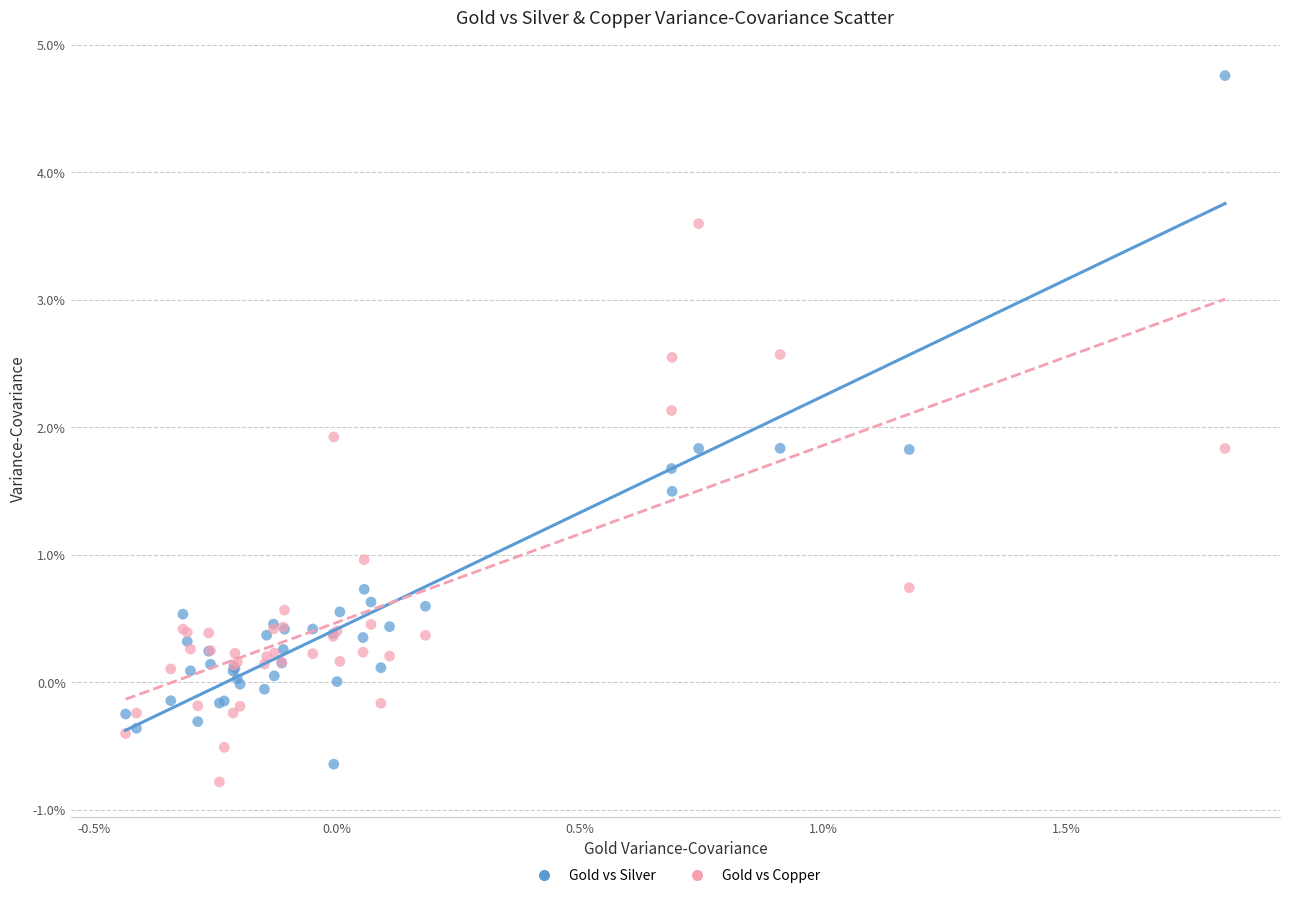

What are all the series names shown in the legend?

Gold vs Silver, Gold vs Copper